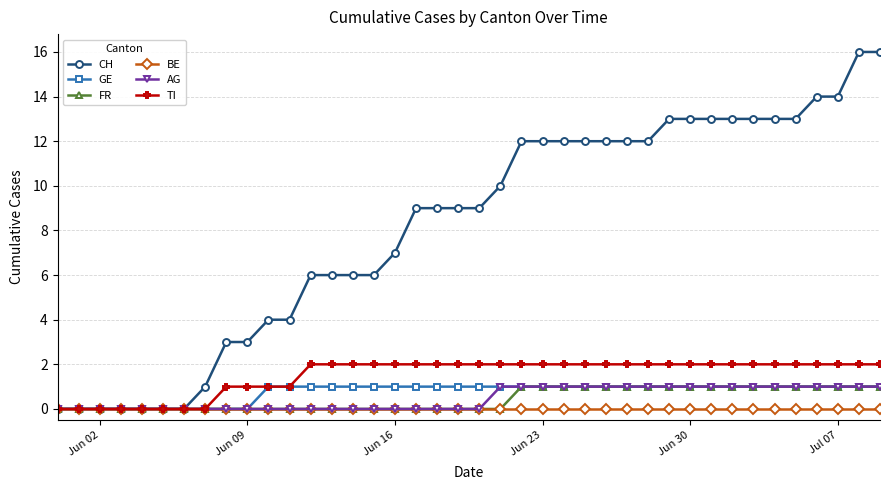

What is the highest value of the CH series?

16